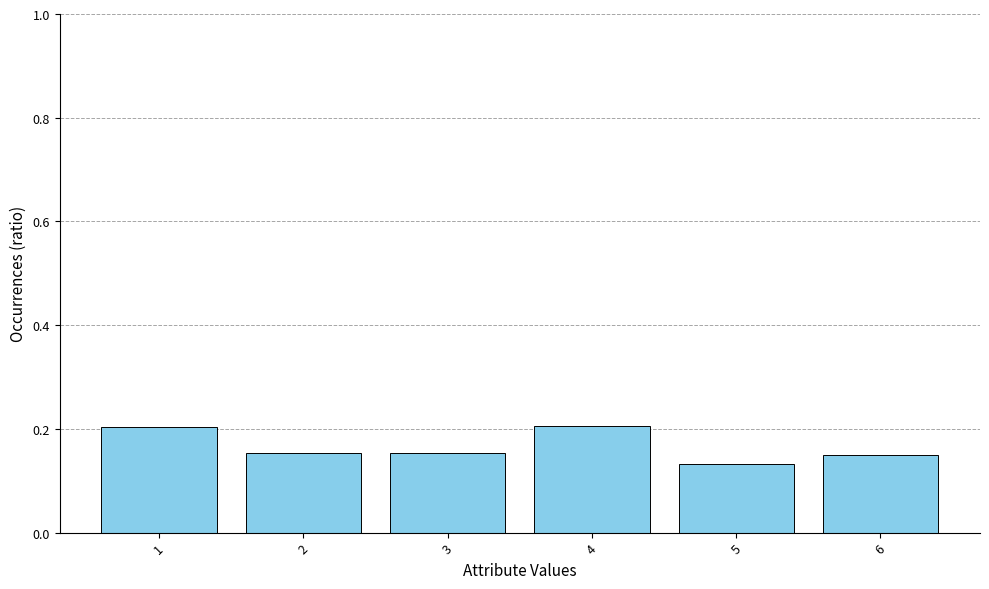

The value at 3 is 0.2. True or false?

True